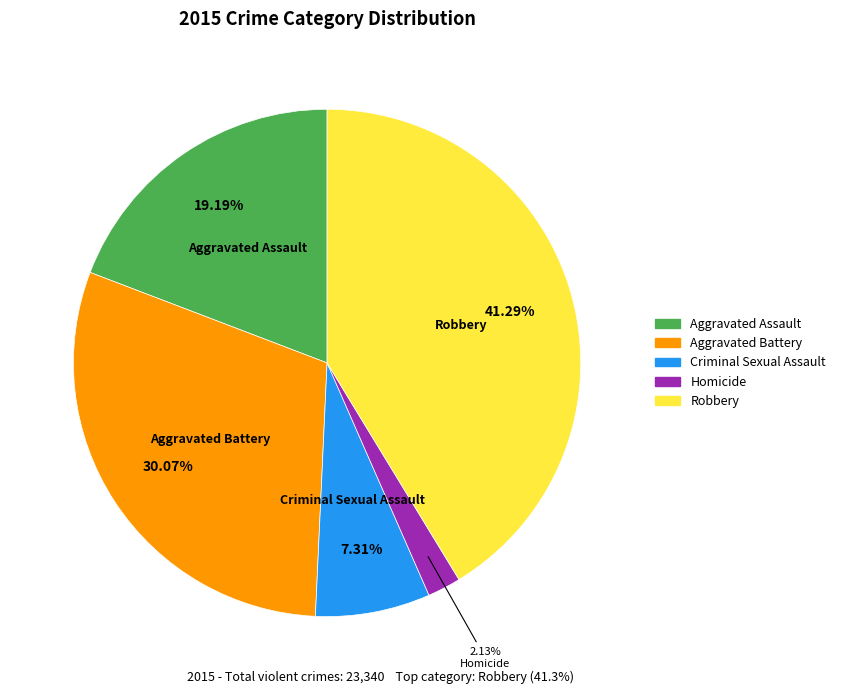

To the nearest percent, what portion does Aggravated Battery represent?

30%